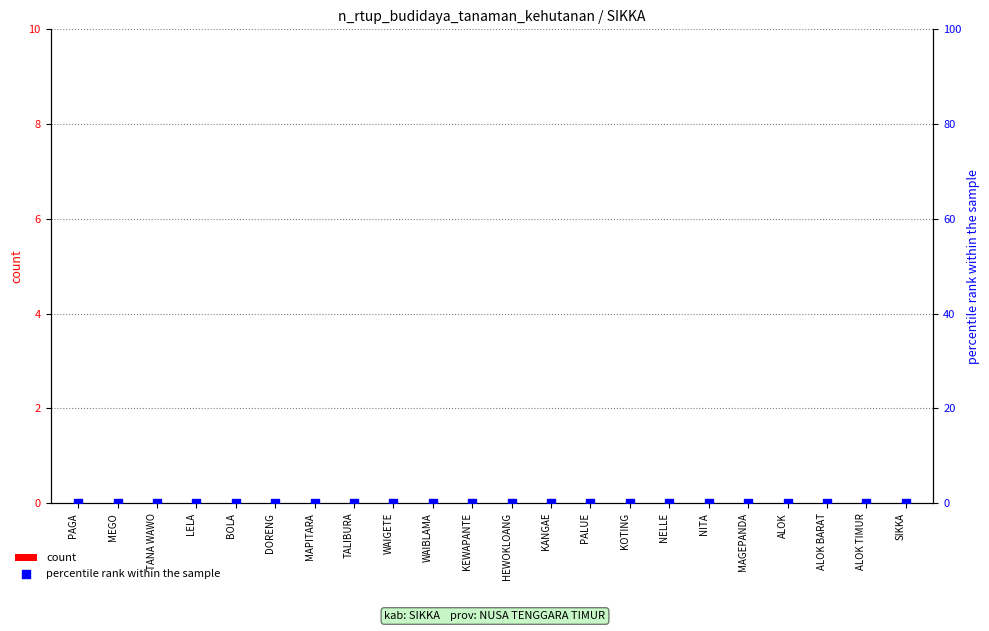

Is the value of percentile rank within the sample at MAPITARA greater than the value of count at ALOK BARAT?

No